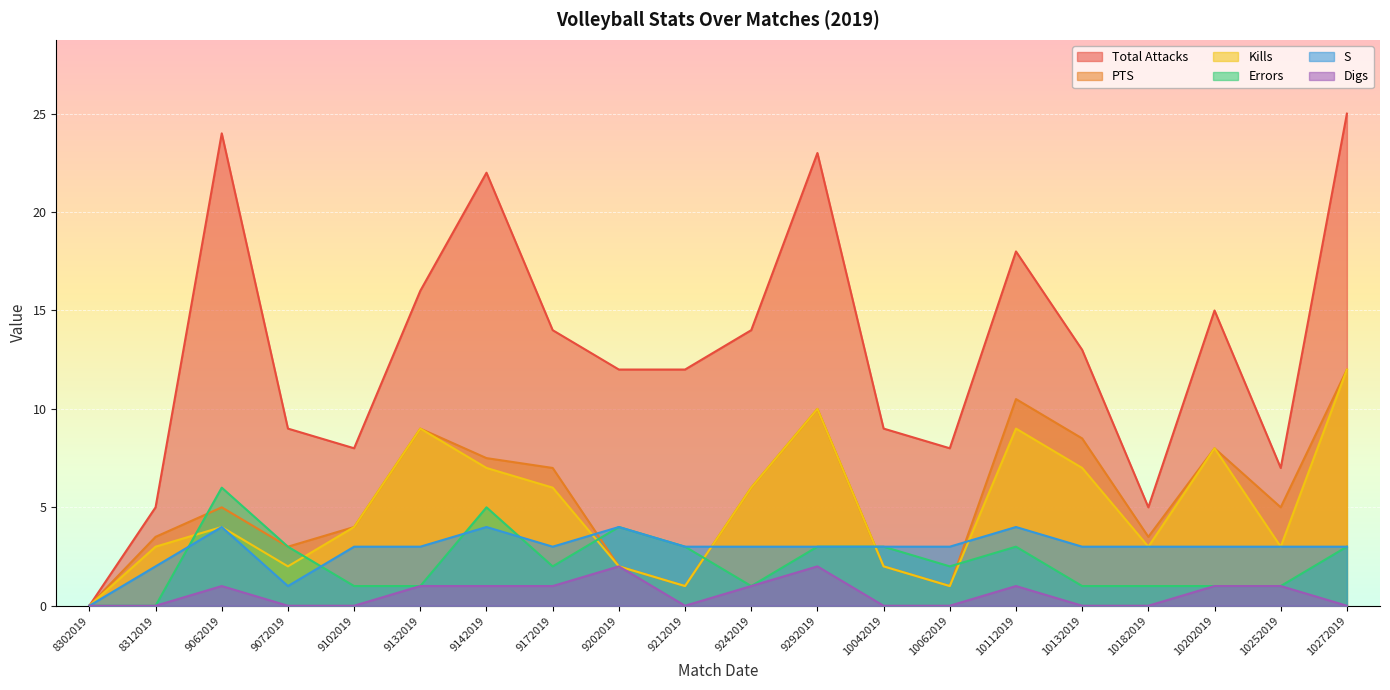

At which label does Errors reach its minimum?

8302019